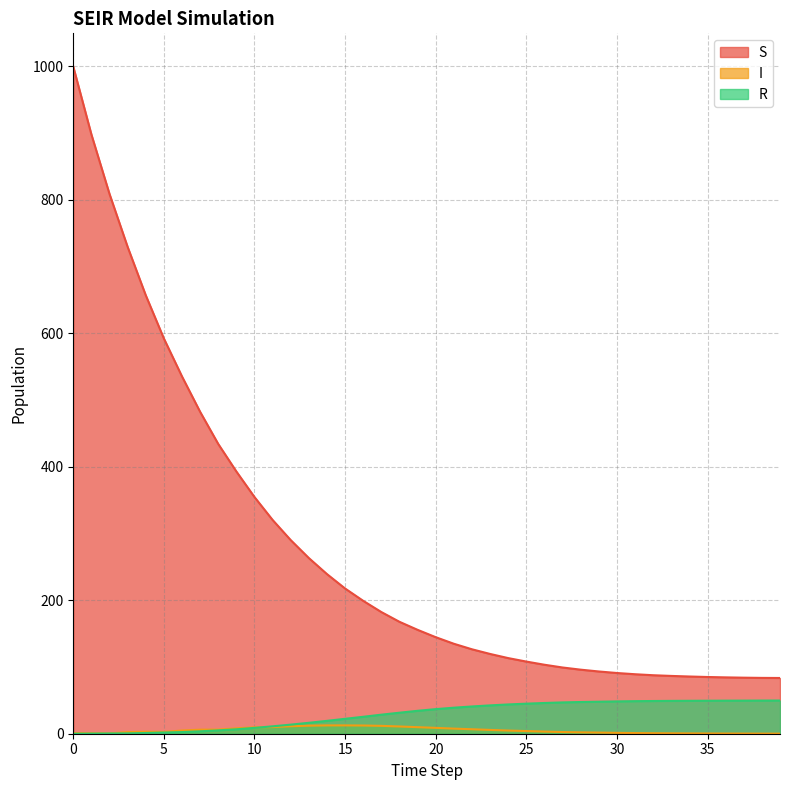

What are all the series names shown in the legend?

S, I, R